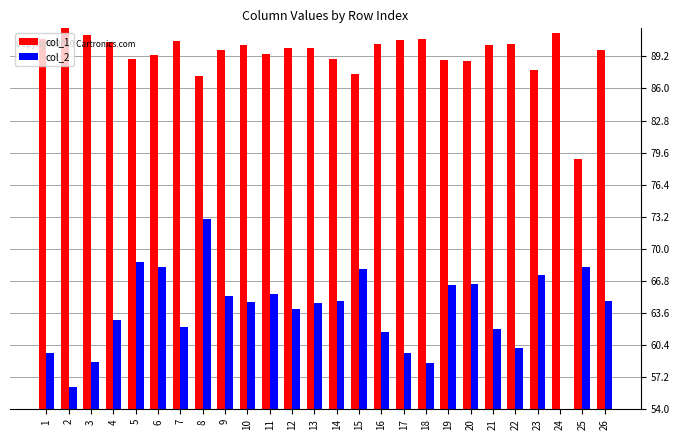

How many groups of bars are there?

26